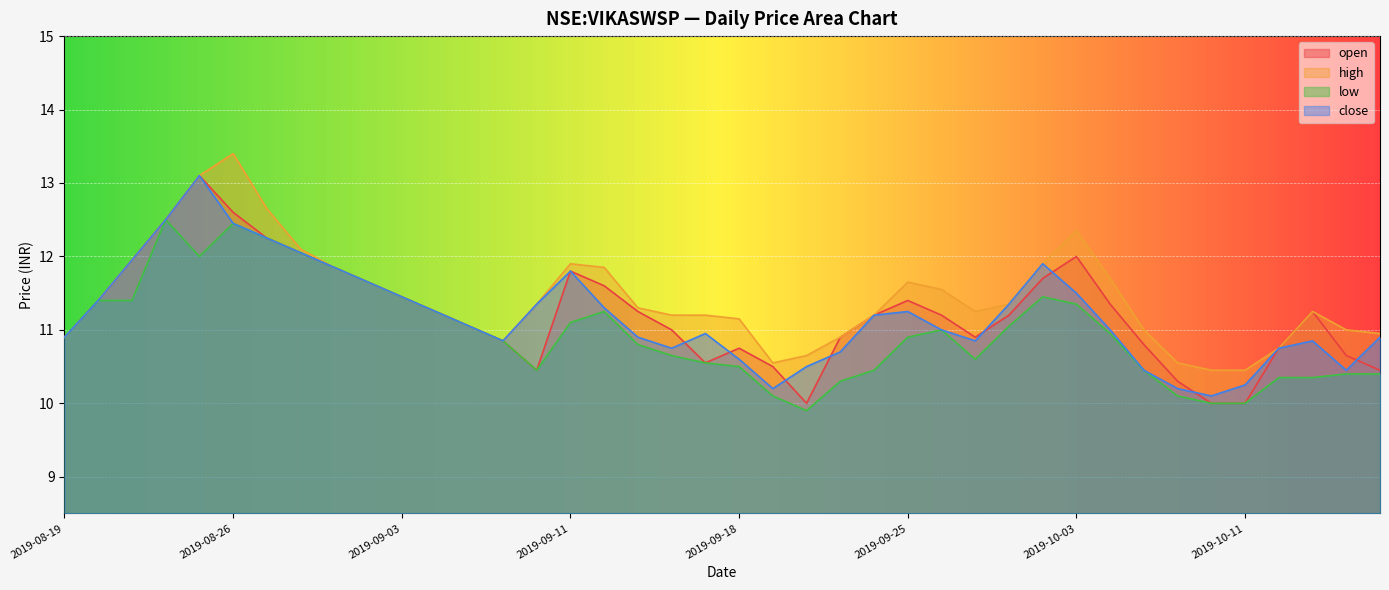

At which label is low closest to 11?

2019-09-26